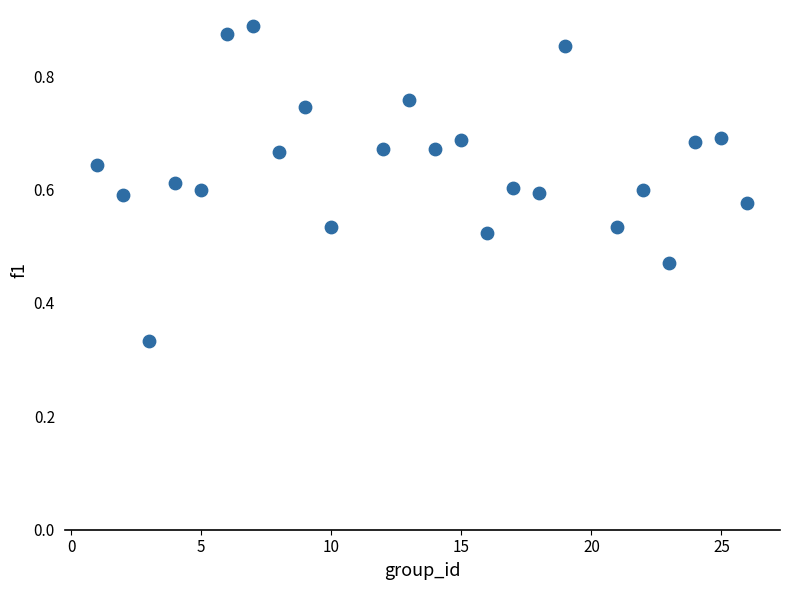

What is the range of X values (max minus min)?

25.0